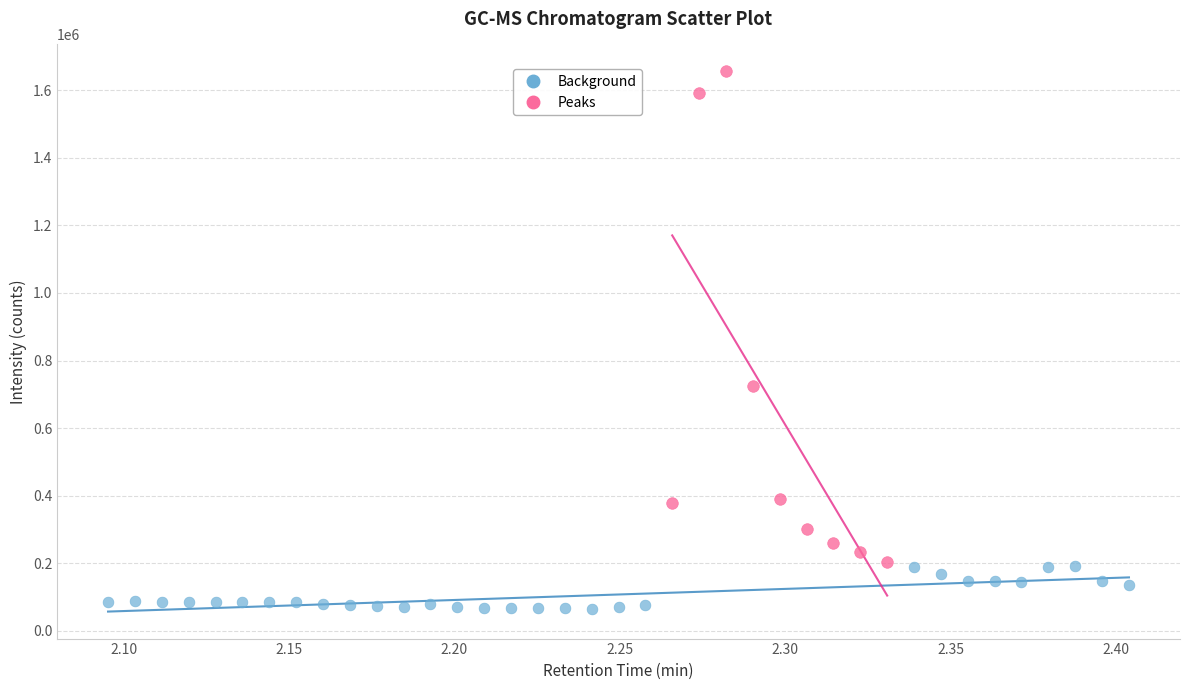

Which series reaches the minimum Y coordinate?

Background